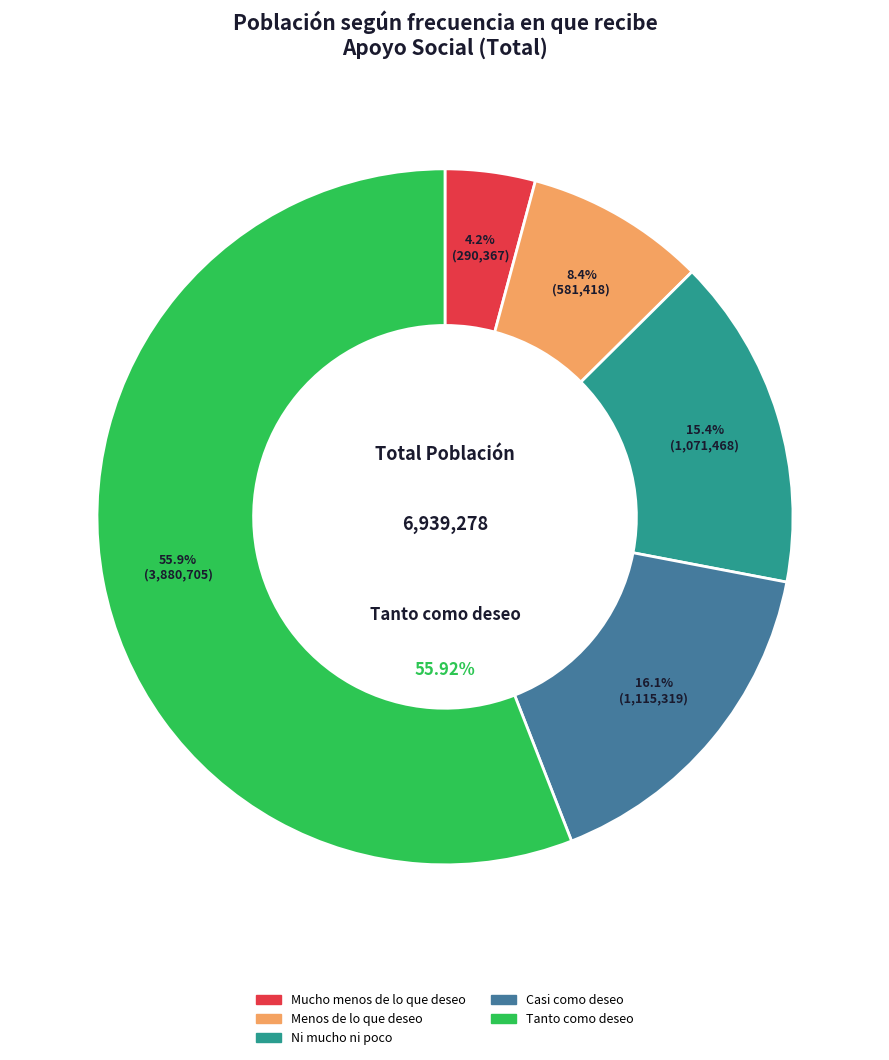

What is the majority slice?

Tanto como deseo